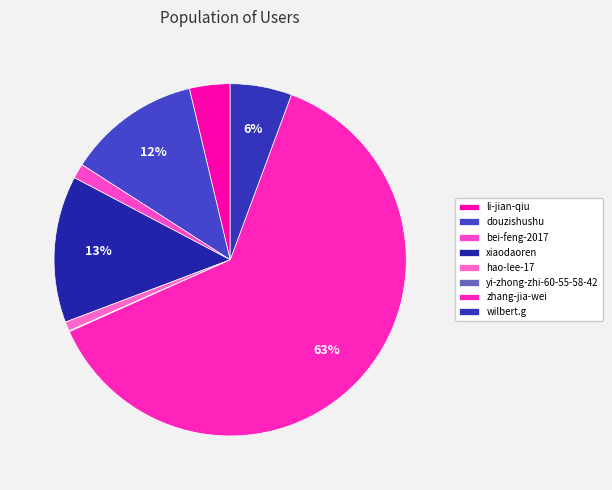

Does xiaodaoren account for over 50% of the chart?

No